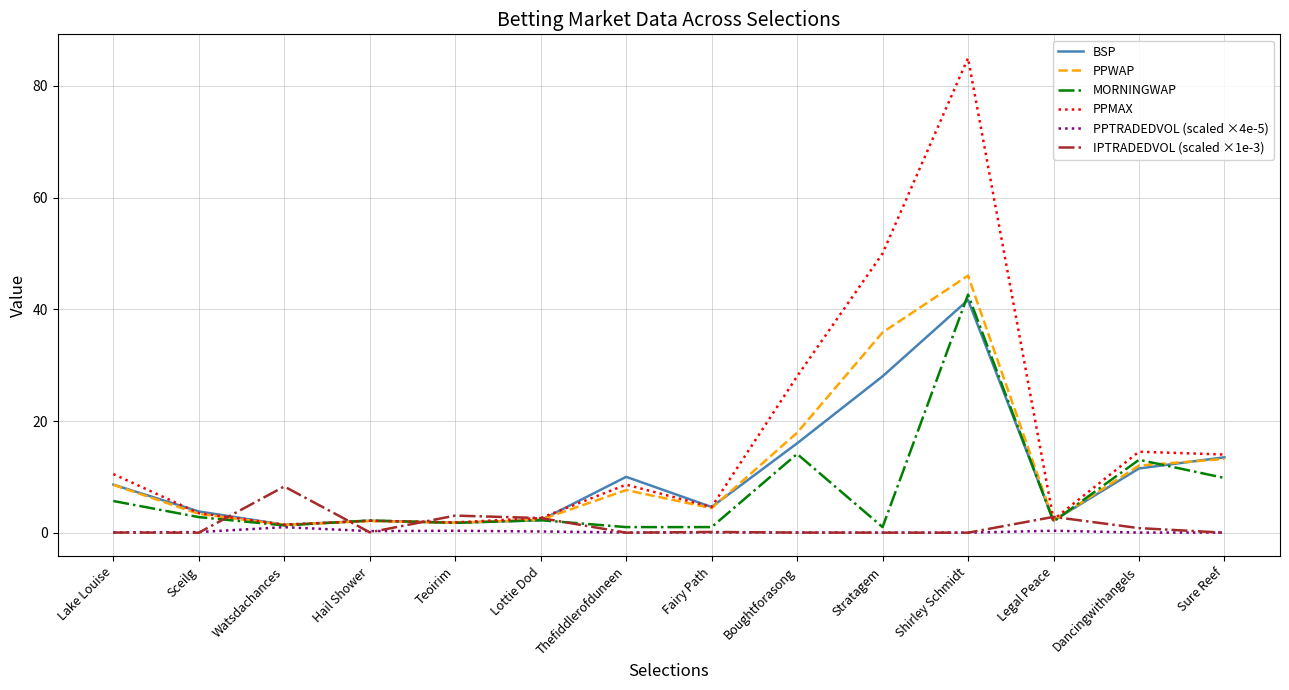

Which series has the largest range (max minus min)?

PPMAX